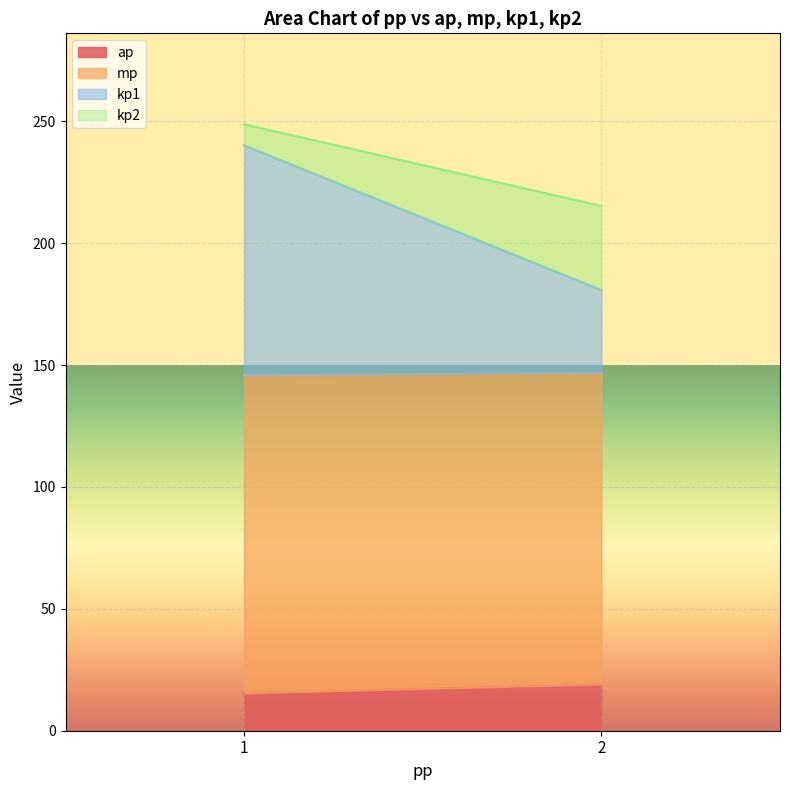

What is the highest value of the ap series?

19.0